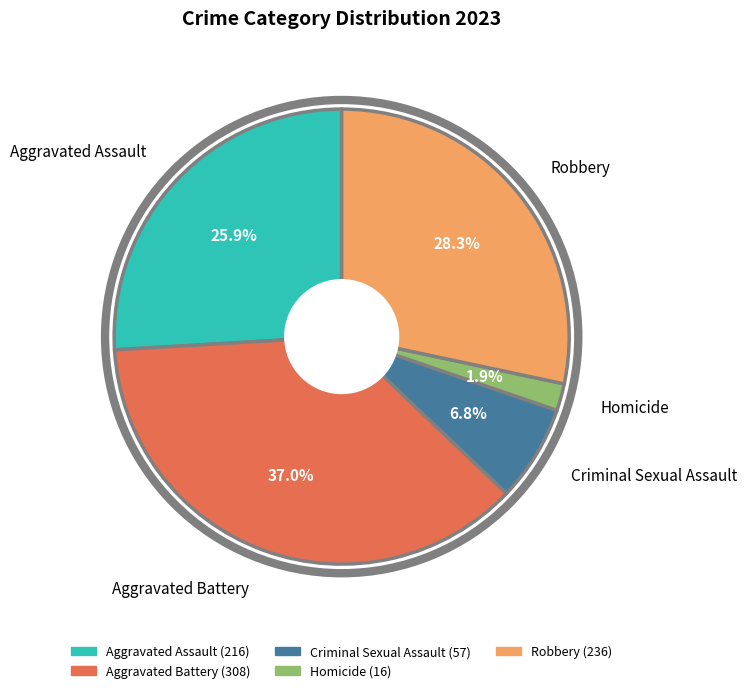

To the nearest percent, what portion does Homicide represent?

2%